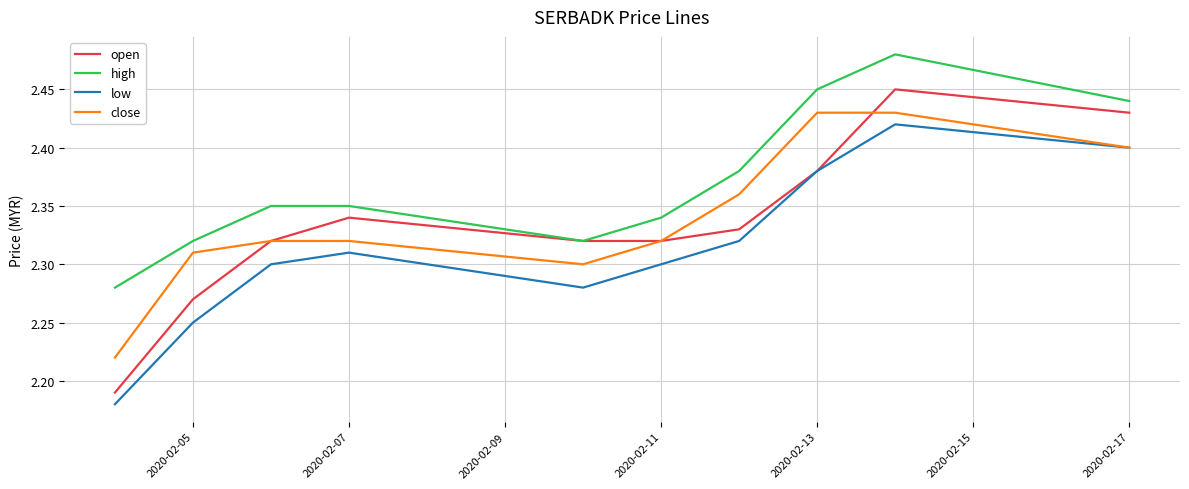

What are all the series names shown in the legend?

open, high, low, close